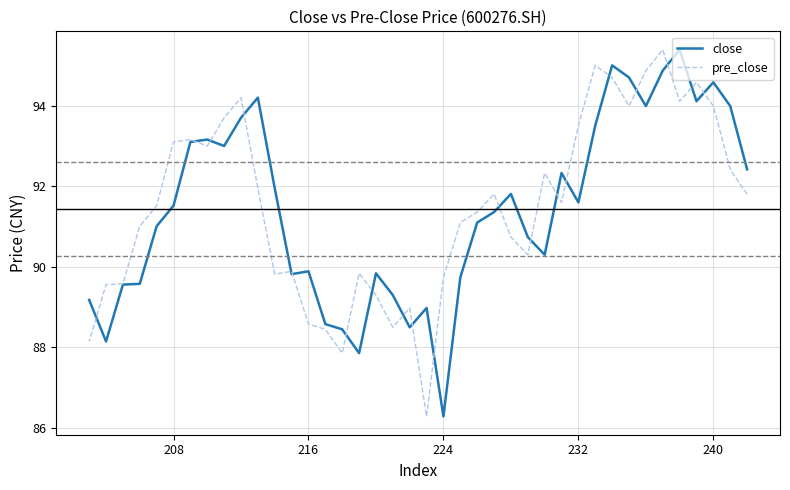

Count the number of data series in this chart.

2